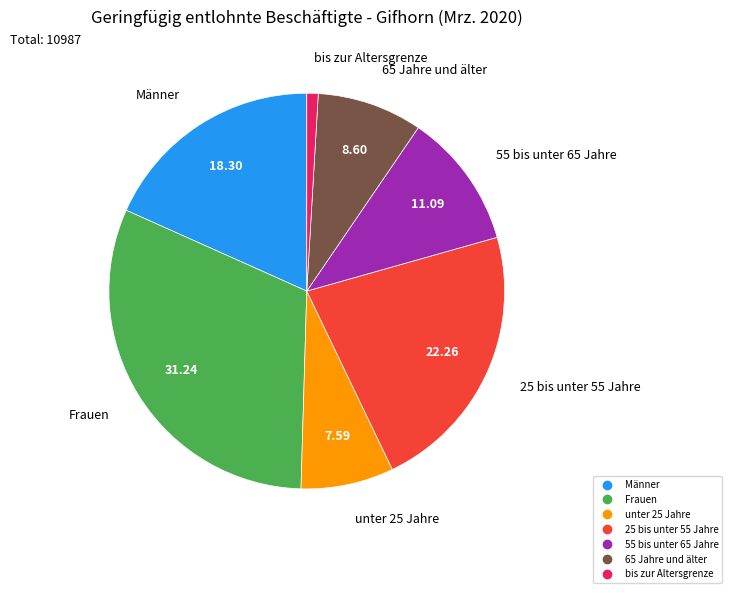

Approximately how many times larger is the value at unter 25 Jahre compared to Frauen?

0.2